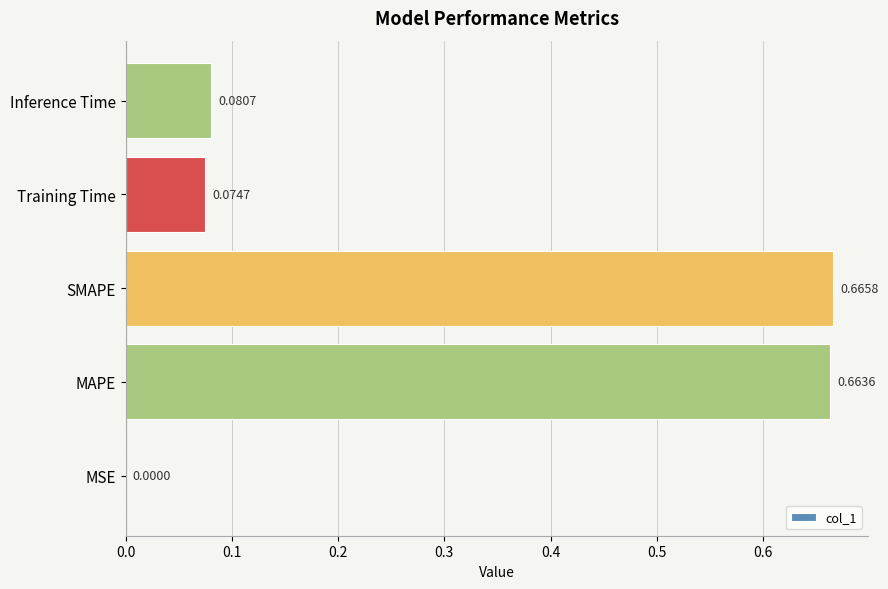

What is the change in value from MSE to Inference Time?

+0.1